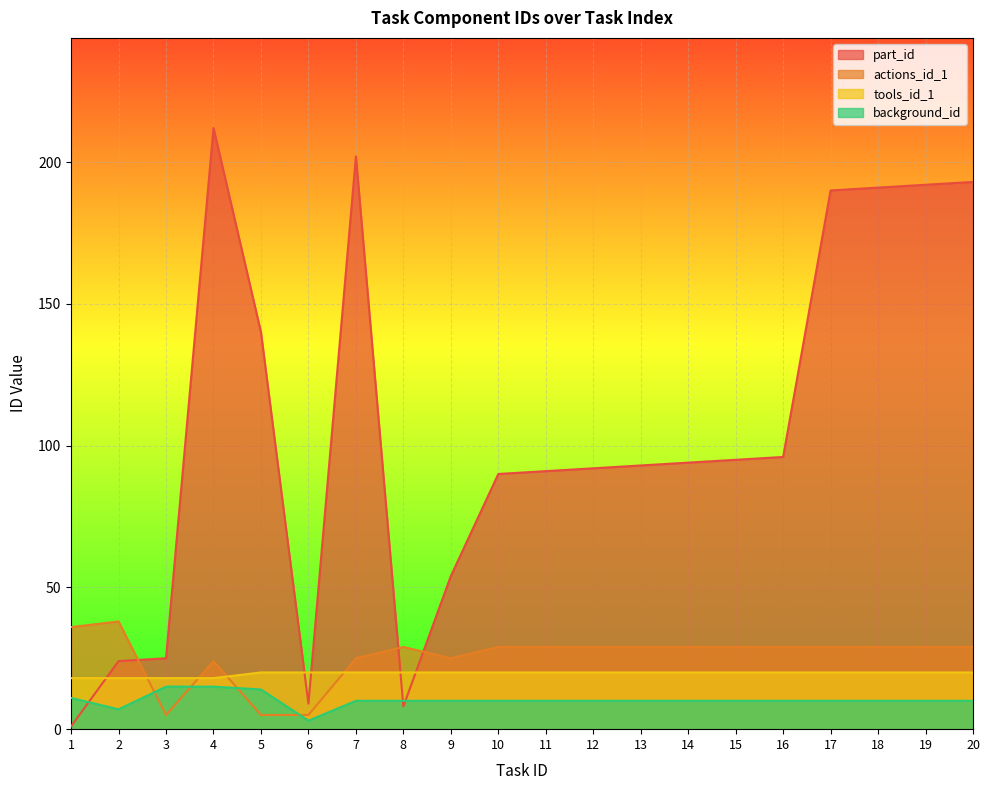

How many data points does each series have?

20